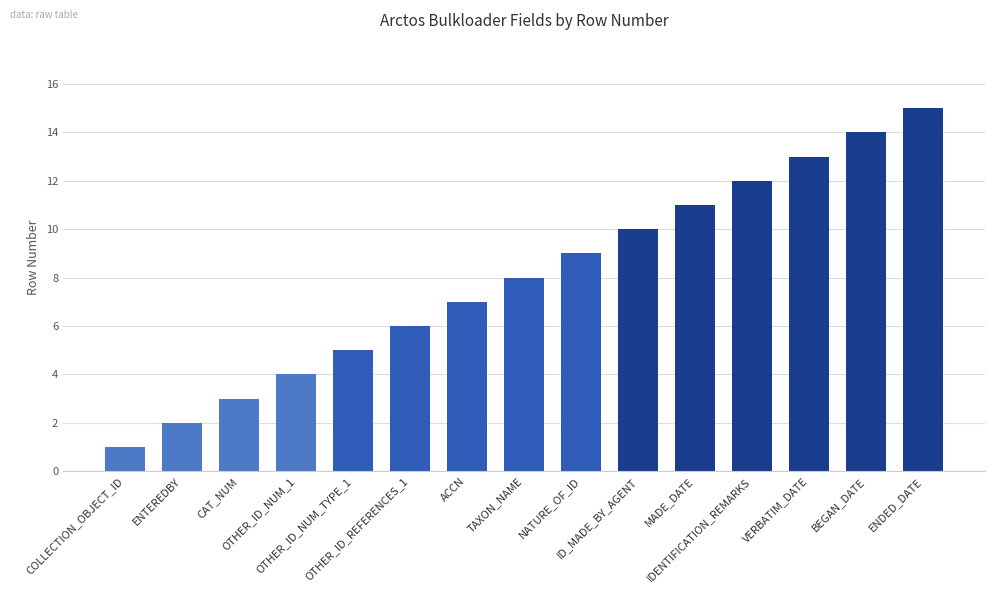

Which category has the highest value across all series?

ENDED_DATE